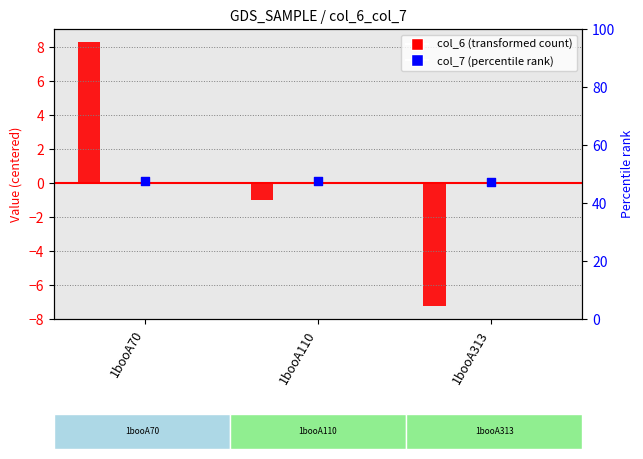

What is the total value across all series at 1booA110?

-0.9